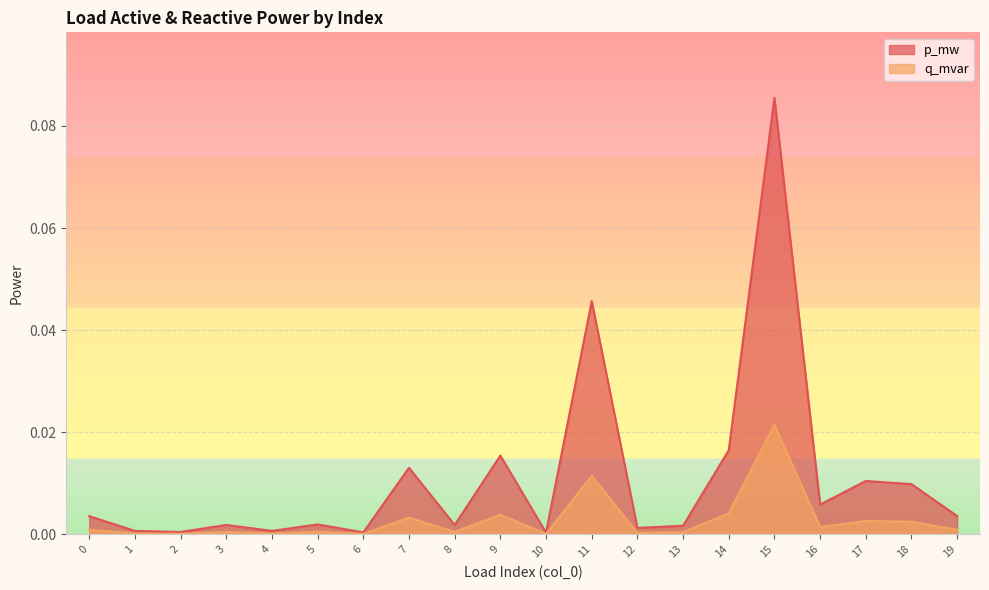

Rank the categories by p_mw value from highest to lowest.

15, 11, 14, 9, 7, 17, 18, 16, 19, 0, 5, 3, 8, 13, 12, 1, 4, 2, 6, 10